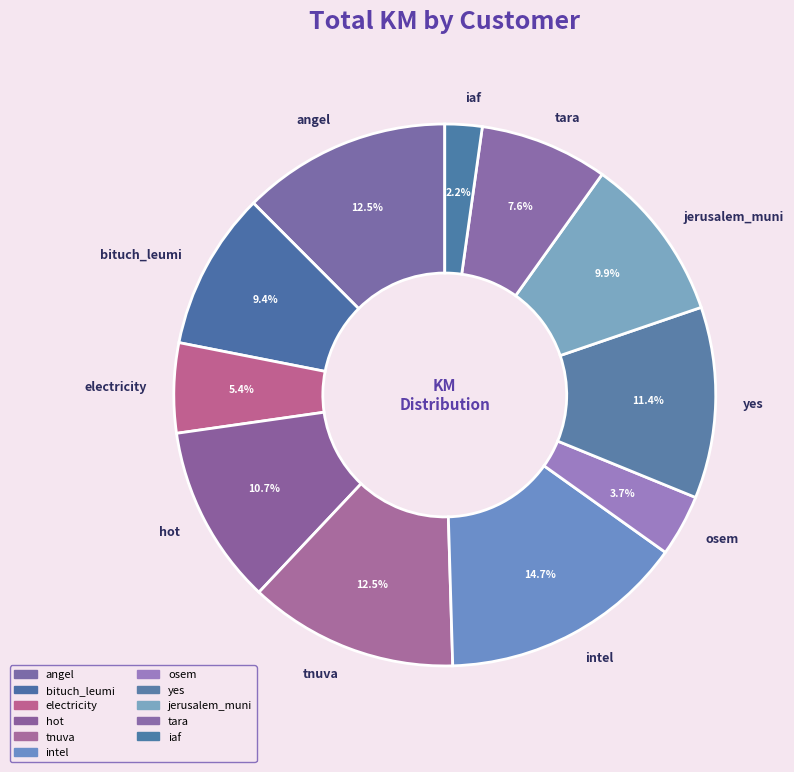

Is bituch_leumi the majority of the pie?

No